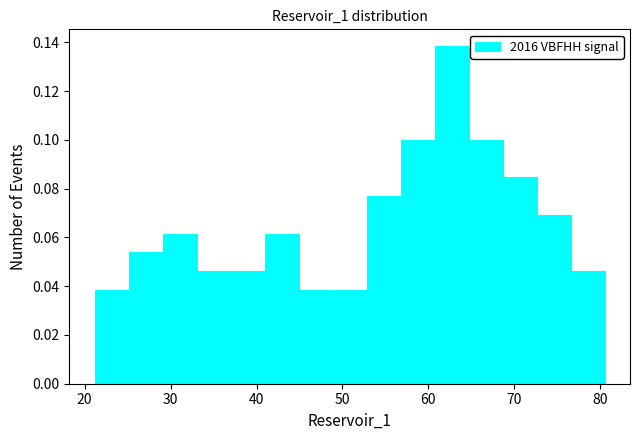

Read against the x-axis, roughly where is the centre of the tallest bar?

63